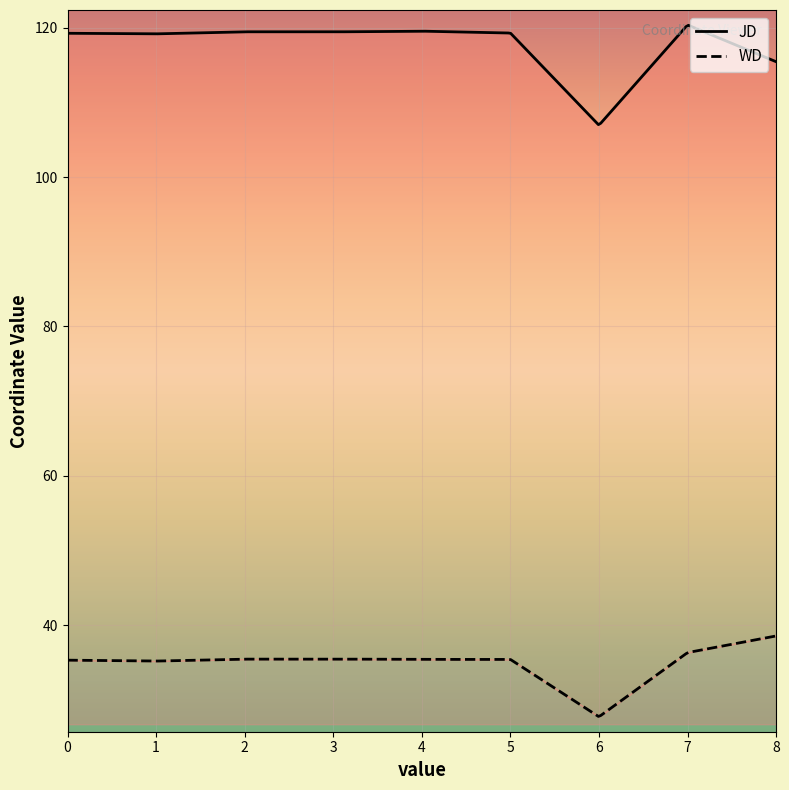

How many lines are shown in the chart?

2